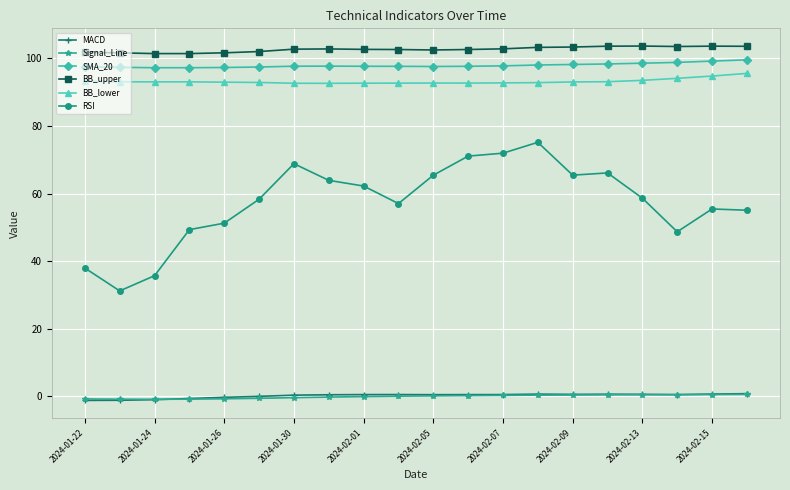

At how many categories does at least one series exceed 44?

20